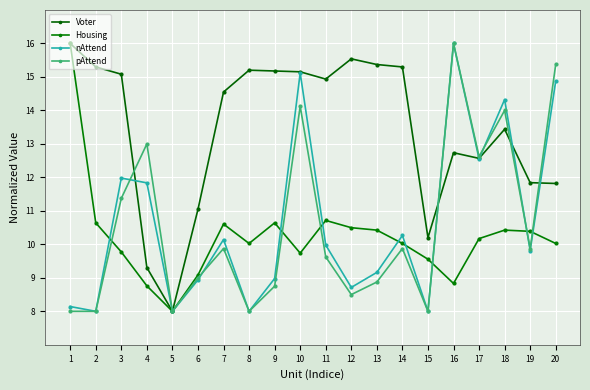

Is this an area chart (filled region under the line)?

No